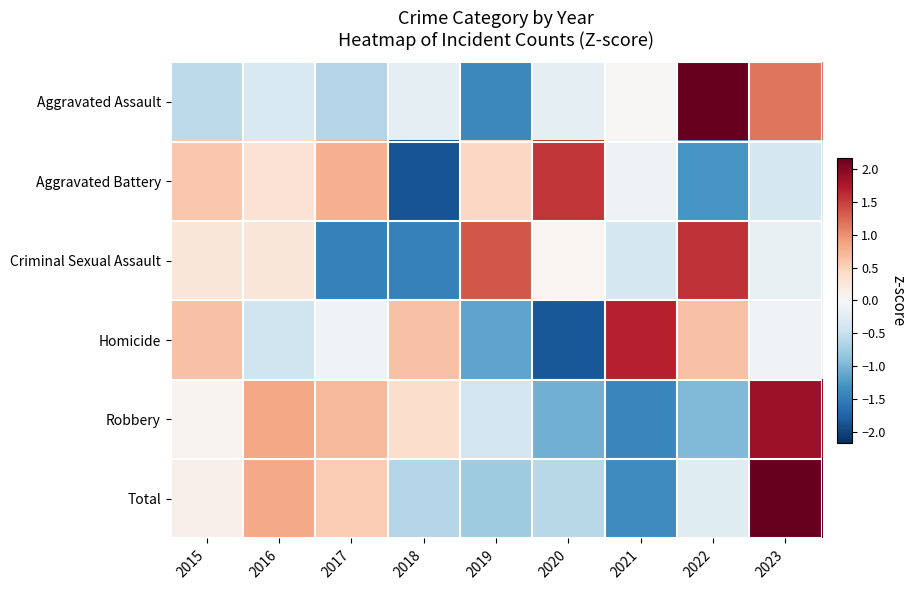

How many series are shown in this chart?

6